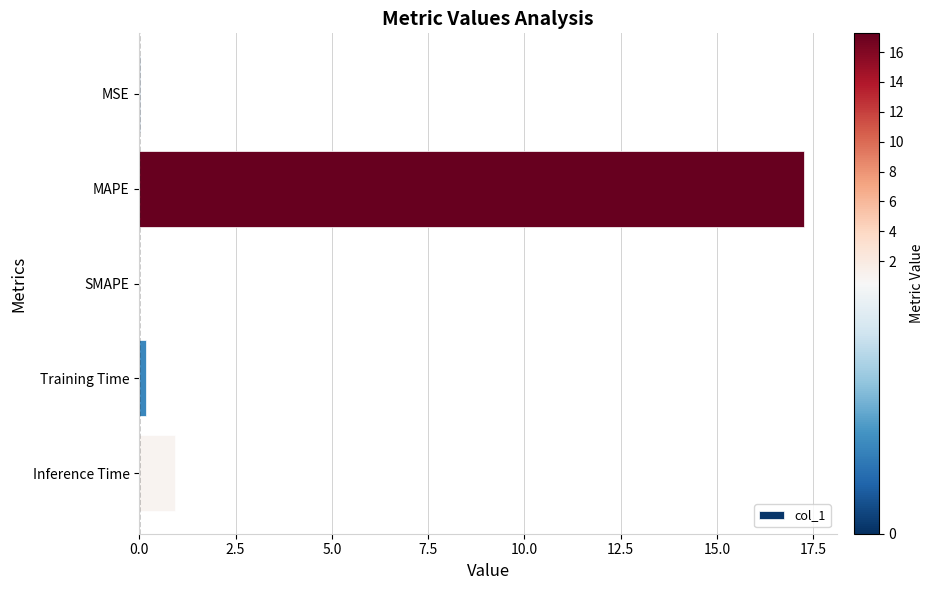

What is the maximum value shown in the chart?

17.3